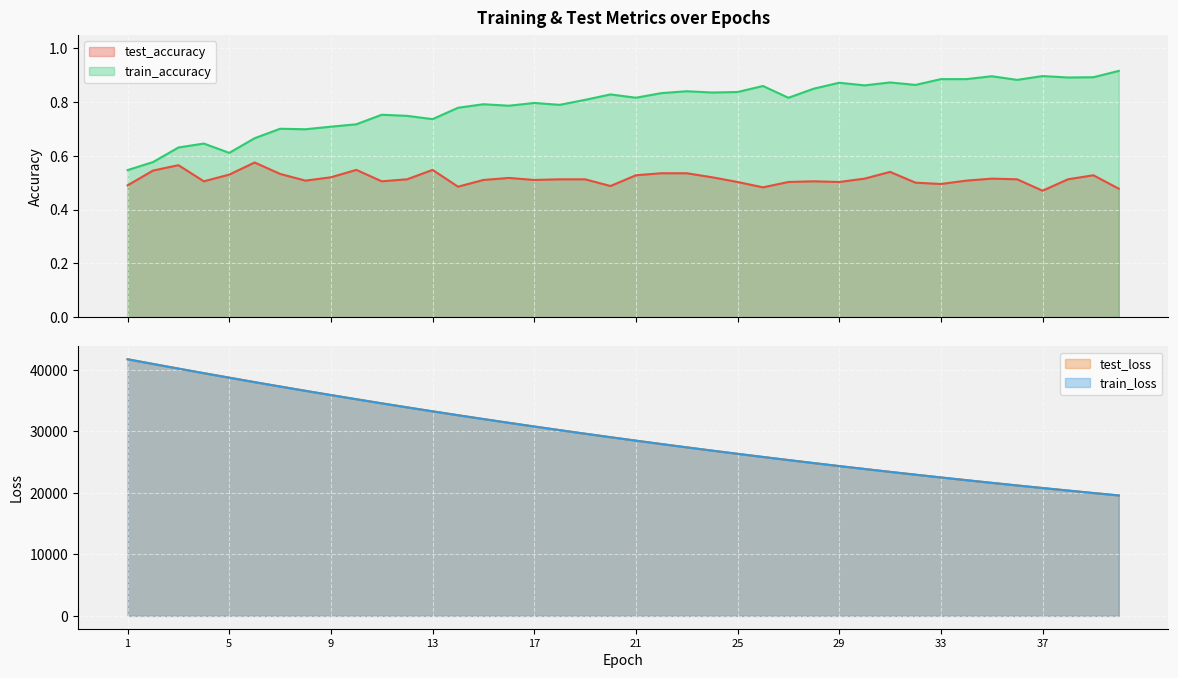

What is the minimum value for train_loss?

19578.2